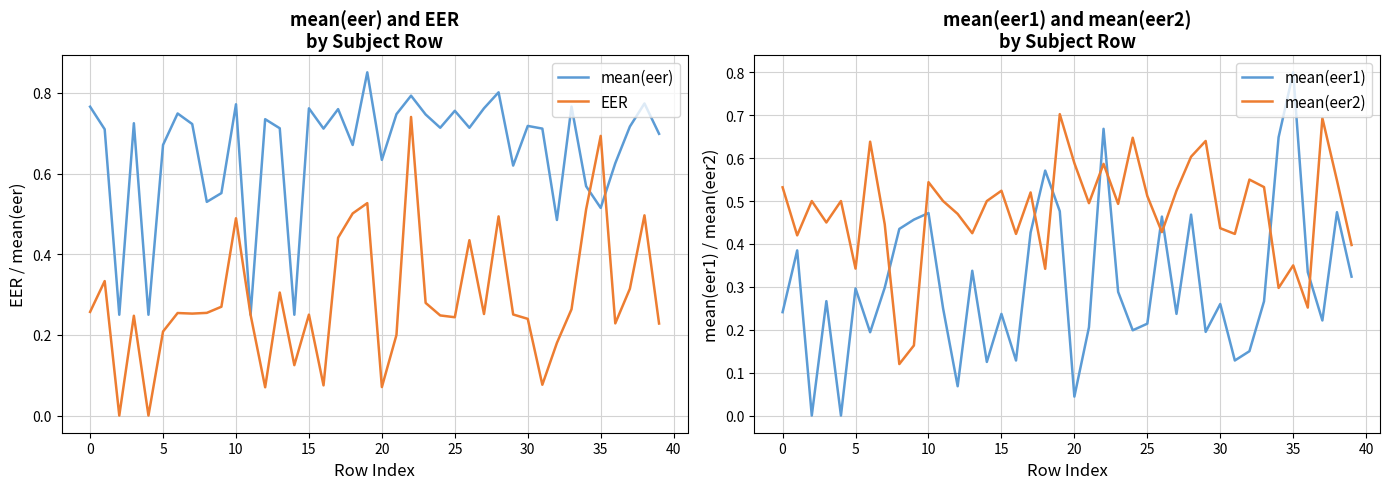

At how many categories does at least one series exceed 0?

40